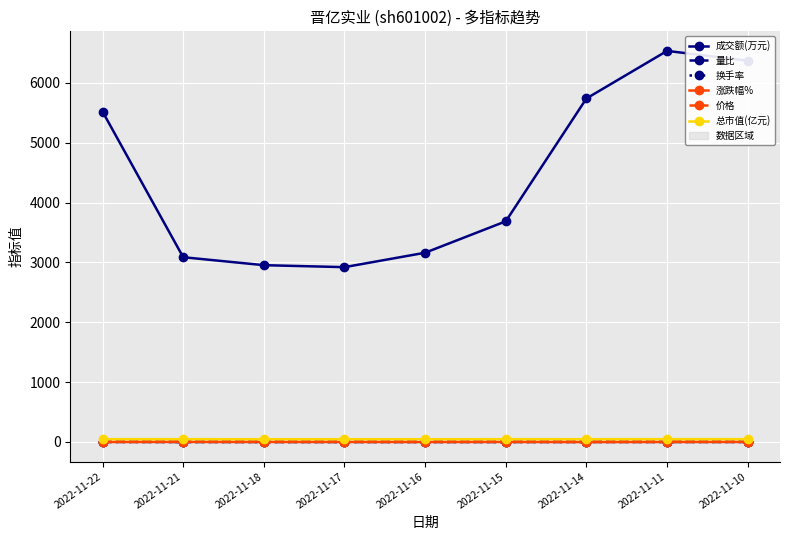

The value of 价格 at 2022-11-22 is 4.9. True or false?

True